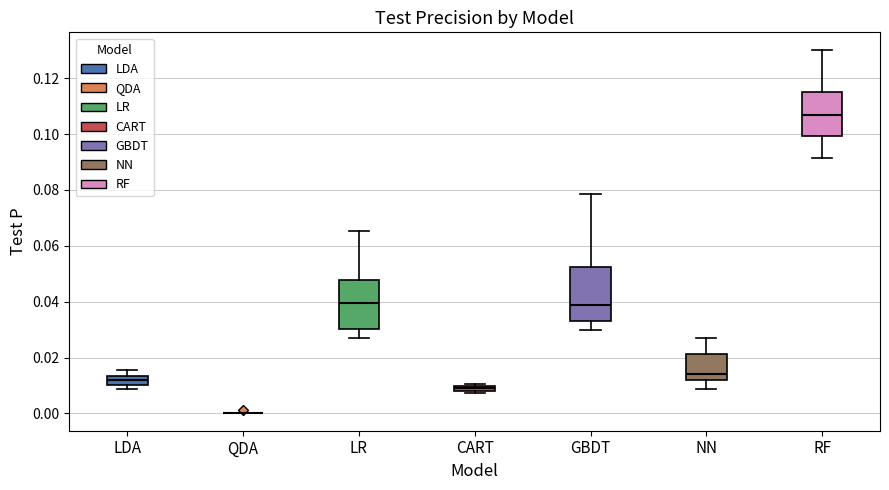

Where does the lower whisker of the box for RF end on the y-axis? The values are not printed on the chart, so give them approximately, as read against the axis.

0.092